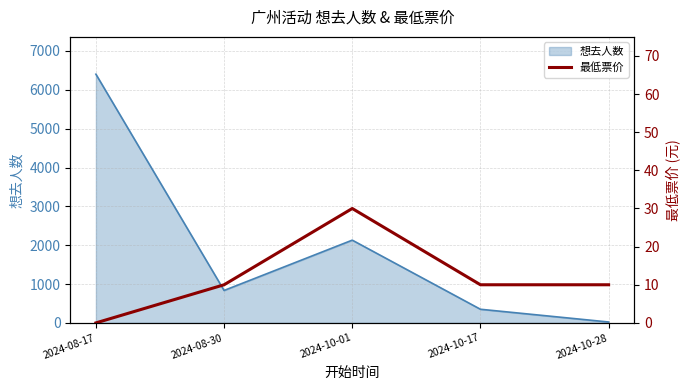

How many values exceed 10?

1